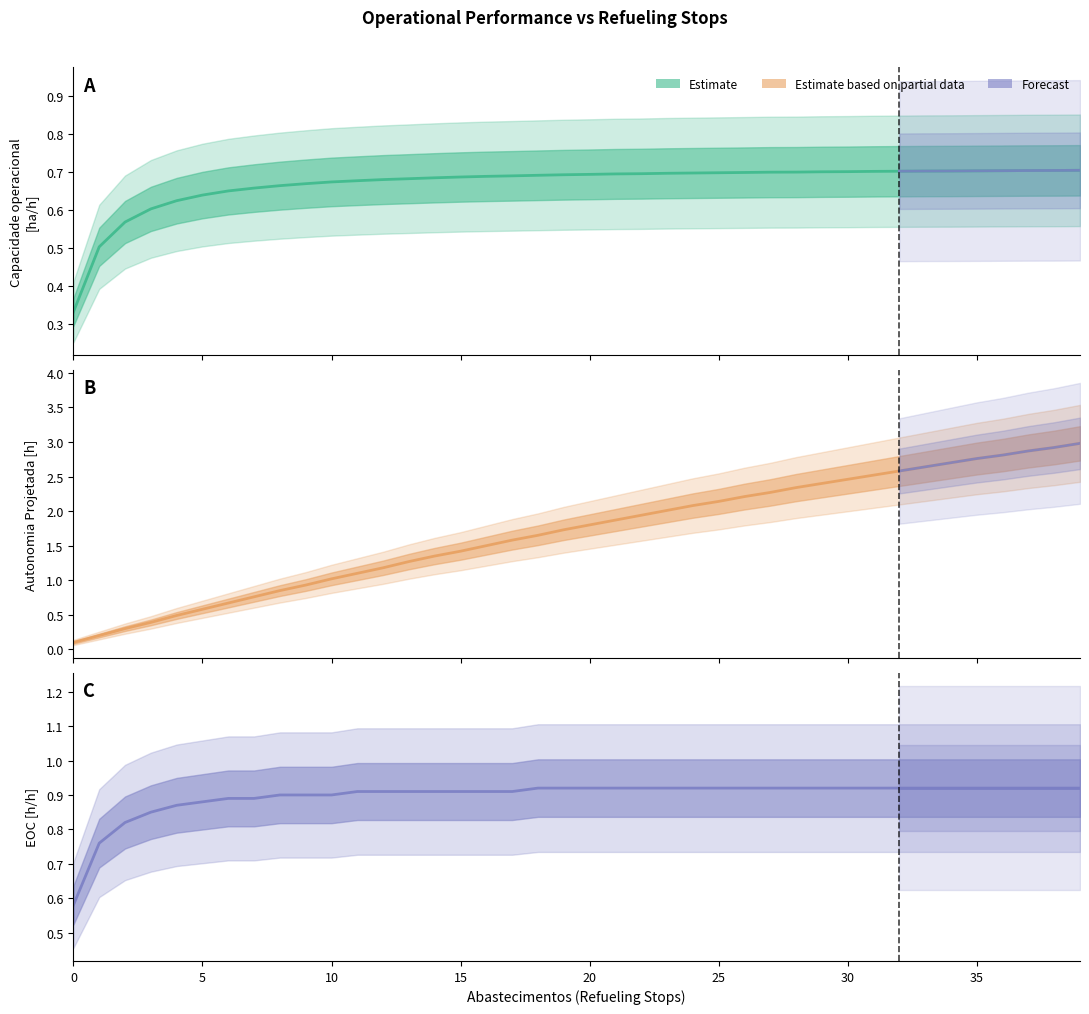

What is the sum of the Capacidade operacional [ha/h] values at 16 and 39?

1.4